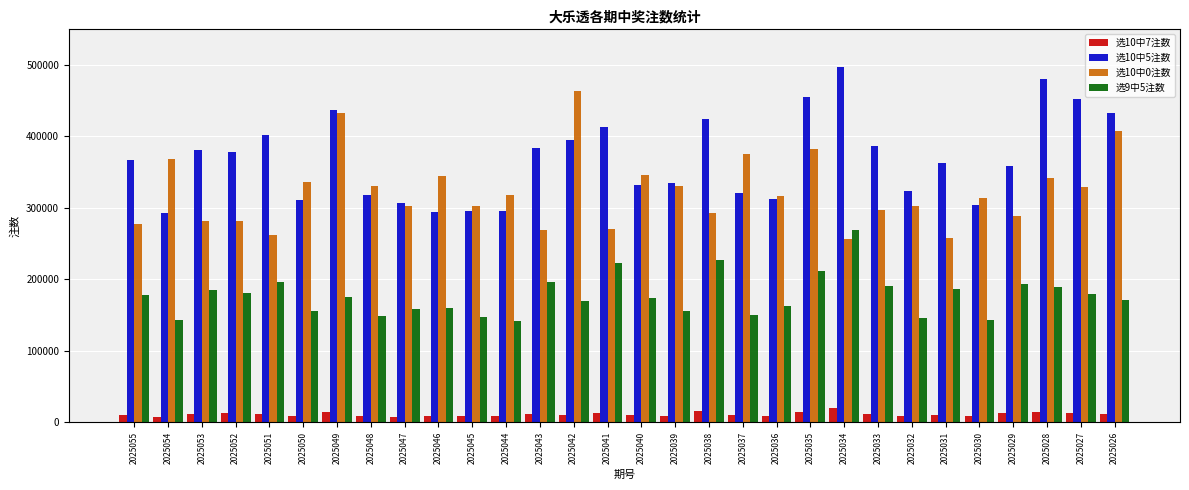

What is the difference between the highest and lowest values at 2025033?

375674